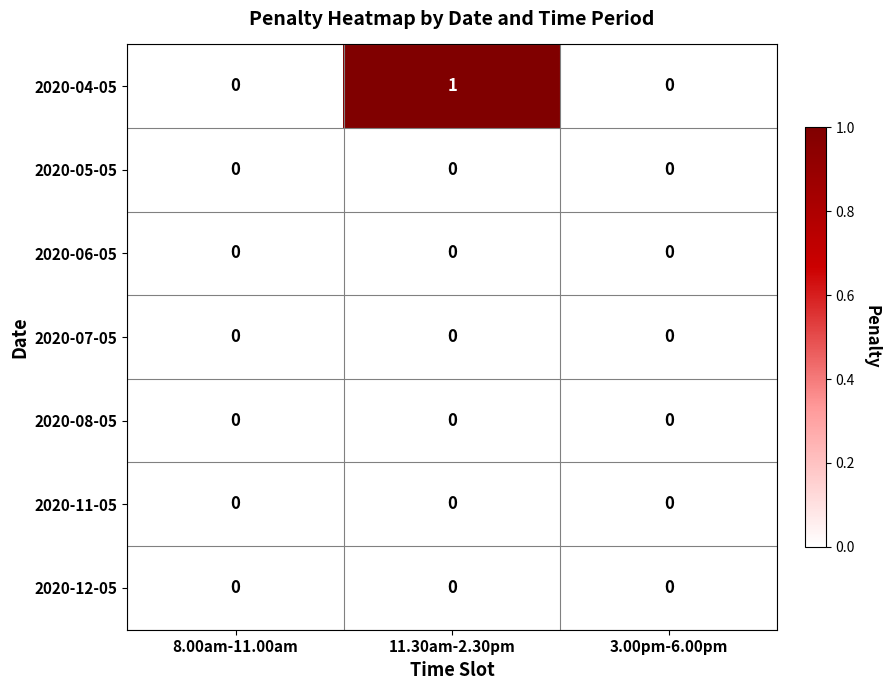

Which category has the highest value across all series?

11.30am-2.30pm